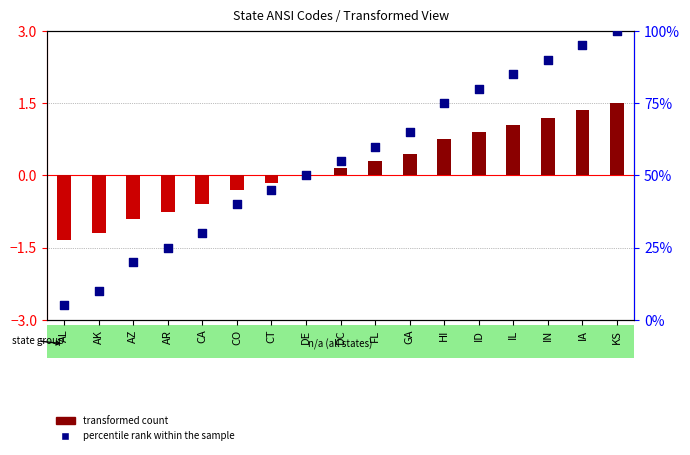

What is the total value across all series at IL?

86.0